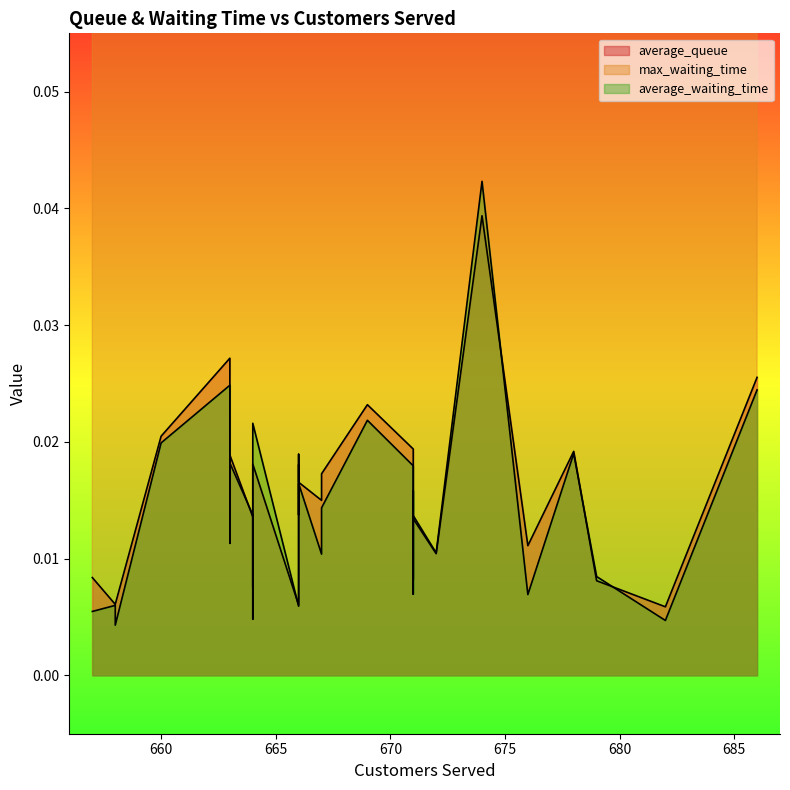

Which has a higher value, 686 or 682?

686